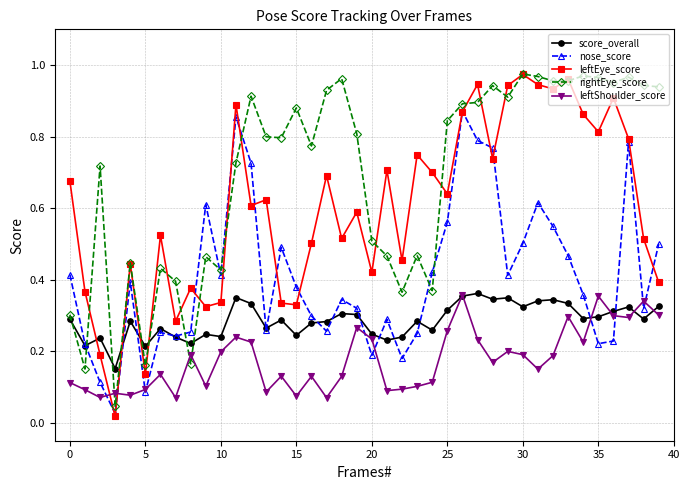

How many interior local peaks does the leftEye_score series have?

13